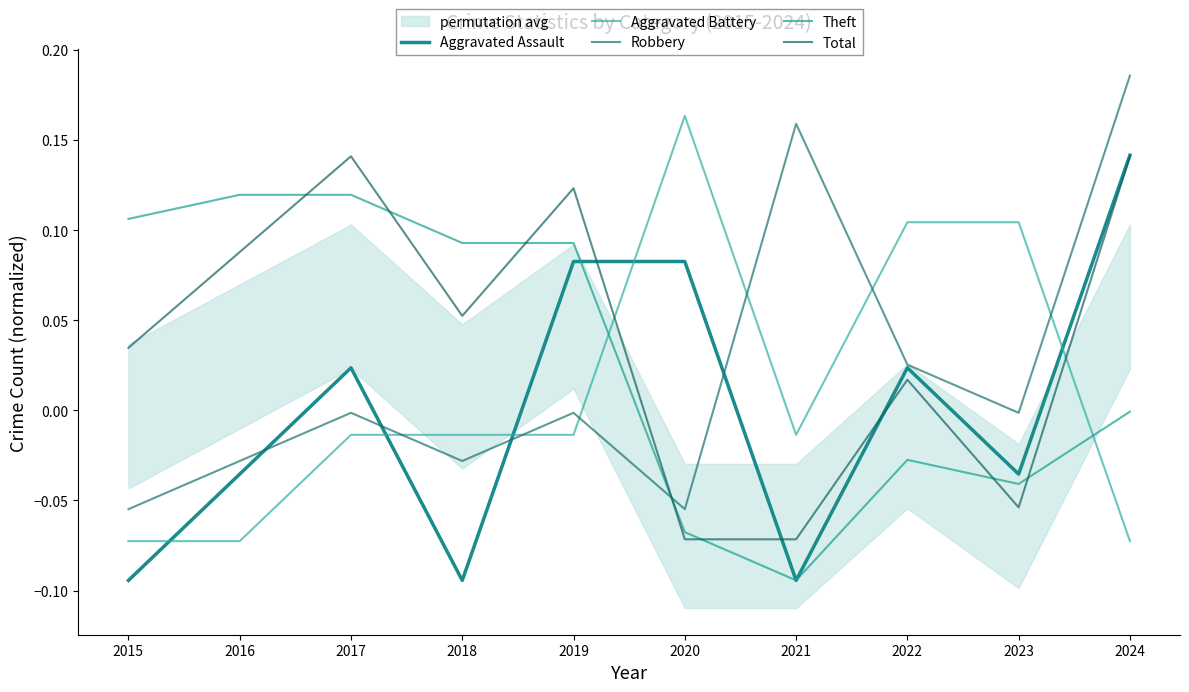

At 2017, list the series in order from largest to smallest.

Total, Theft, Aggravated Assault, Robbery, Aggravated Battery